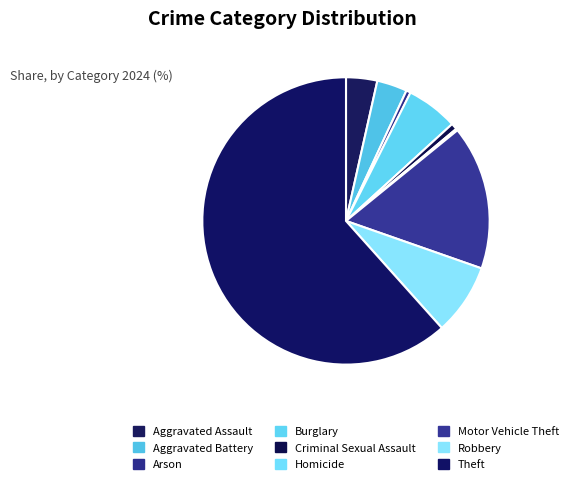

Which category accounts for the majority?

Theft